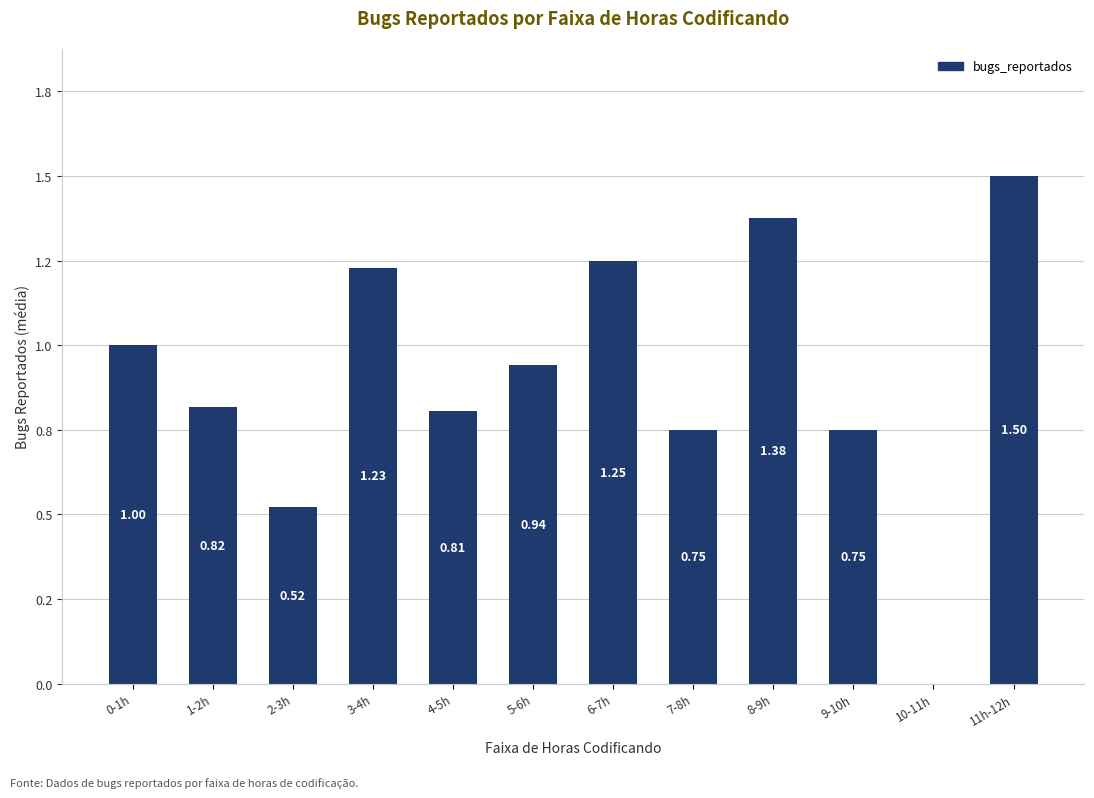

What is the label of the 4th bar from the left?

3-4h